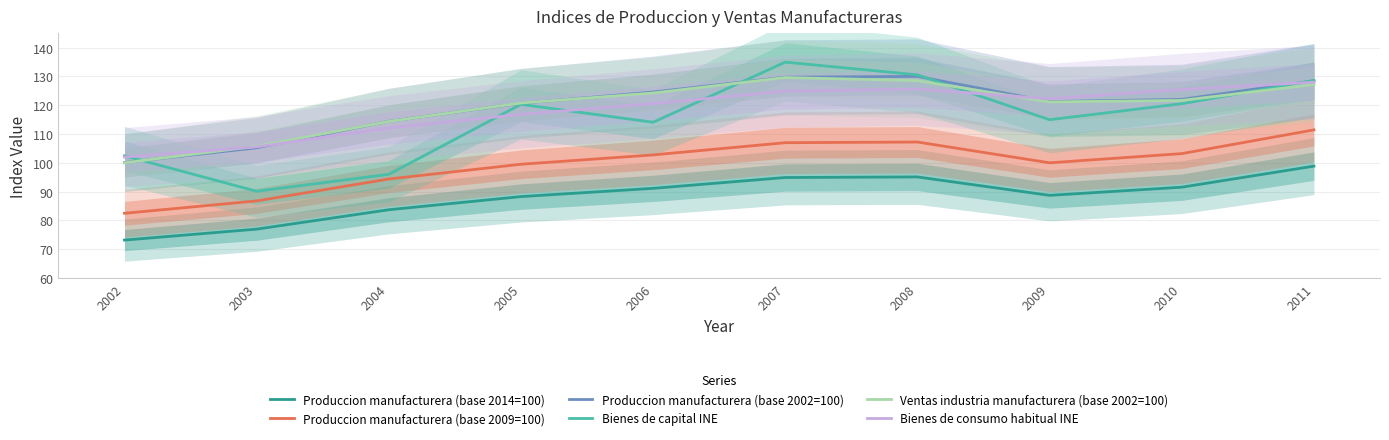

What value does the Bienes de consumo habitual INE series have at 2009?

122.2